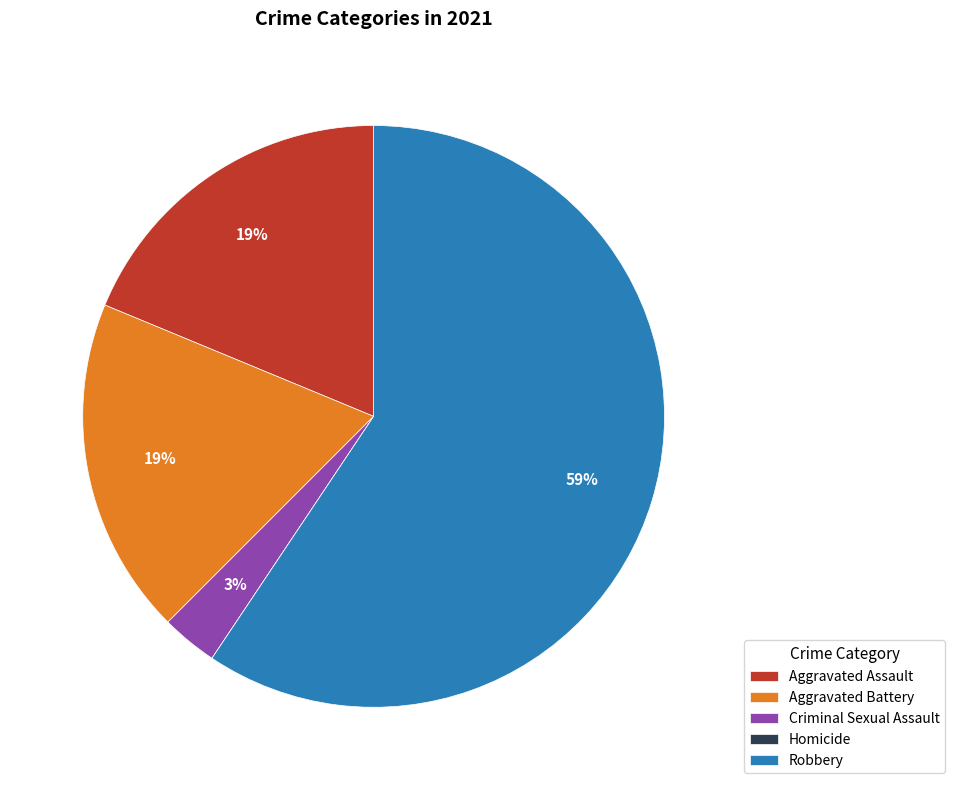

The Robbery slice represents 59% of the pie. True or false?

True